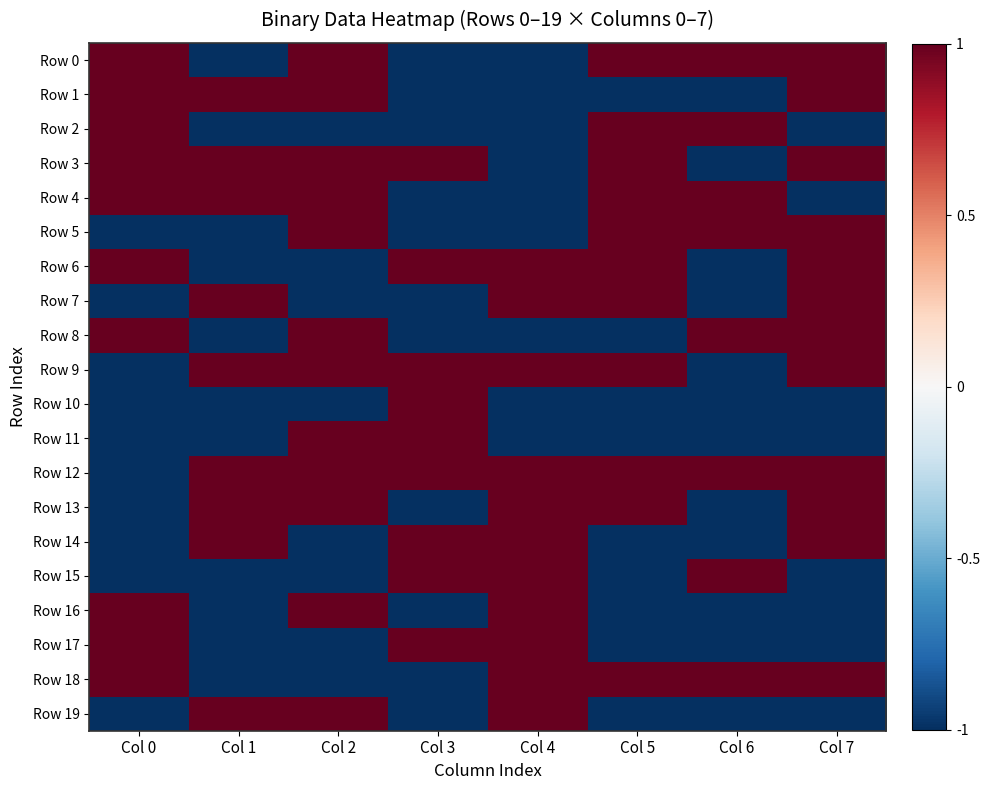

Rank the series at Col 7 from highest to lowest value.

Row 0, Row 1, Row 3, Row 5, Row 6, Row 7, Row 8, Row 9, Row 12, Row 13, Row 14, Row 18, Row 2, Row 4, Row 10, Row 11, Row 15, Row 16, Row 17, Row 19